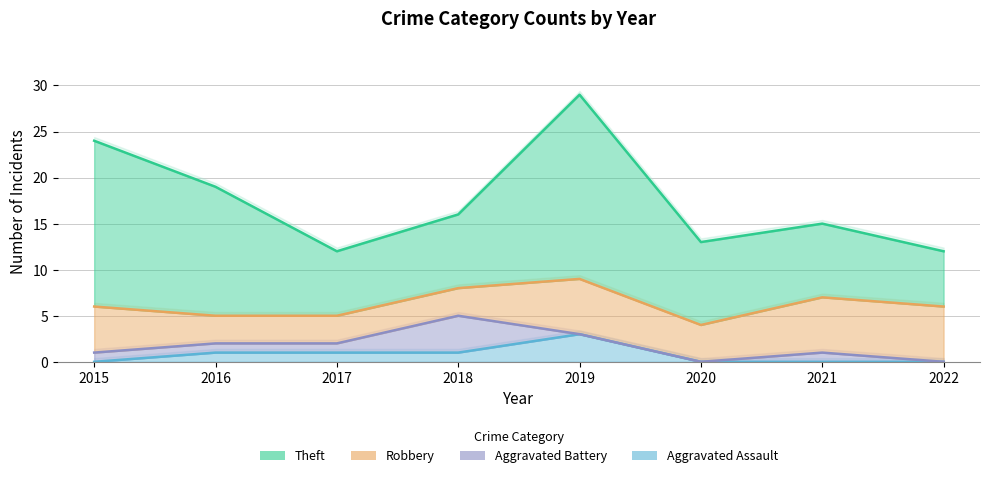

What is the sum of all Aggravated Battery values?

8